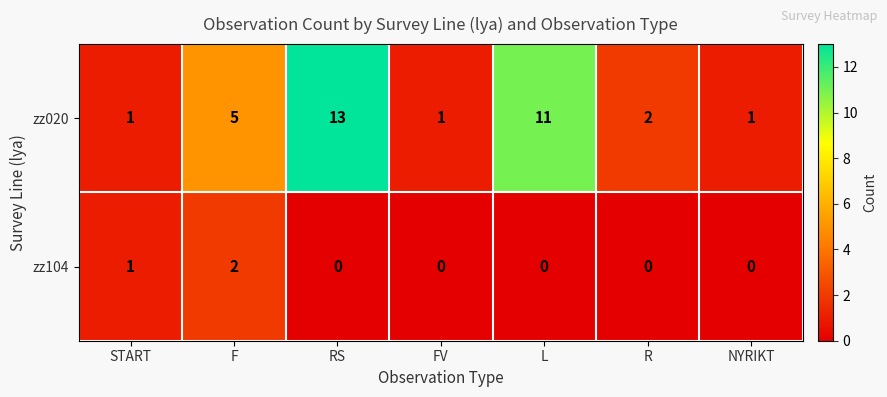

At which label does zz020 first exceed 2?

F